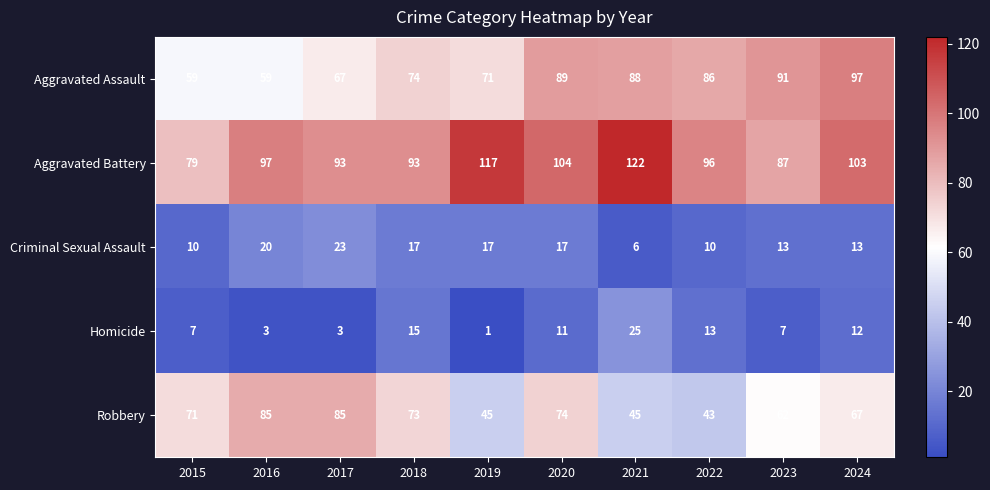

Which series changed the most between 2016 and 2023?

Aggravated Assault